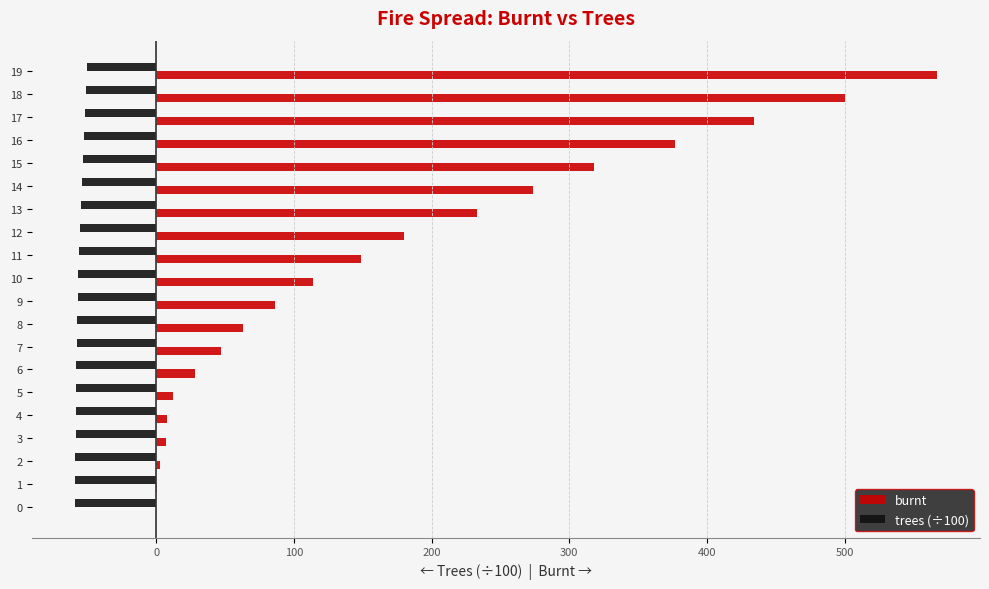

Is the value of trees (÷100) at 15 greater than the value of burnt at 7?

No